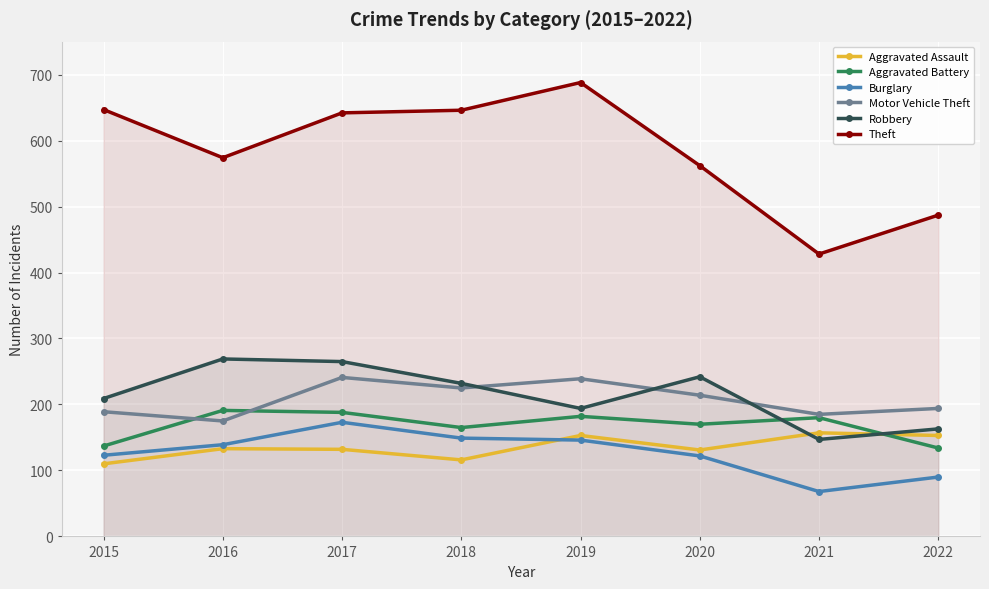

What is the total value across all series at 2015?

1415